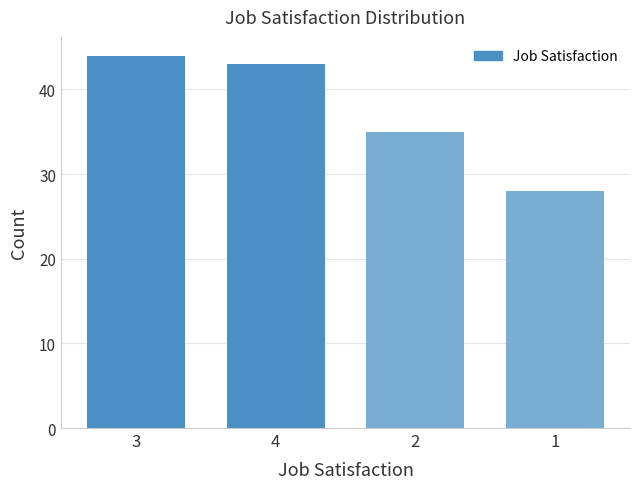

Reading left to right, extract all data points from this chart.

44	43	35	28